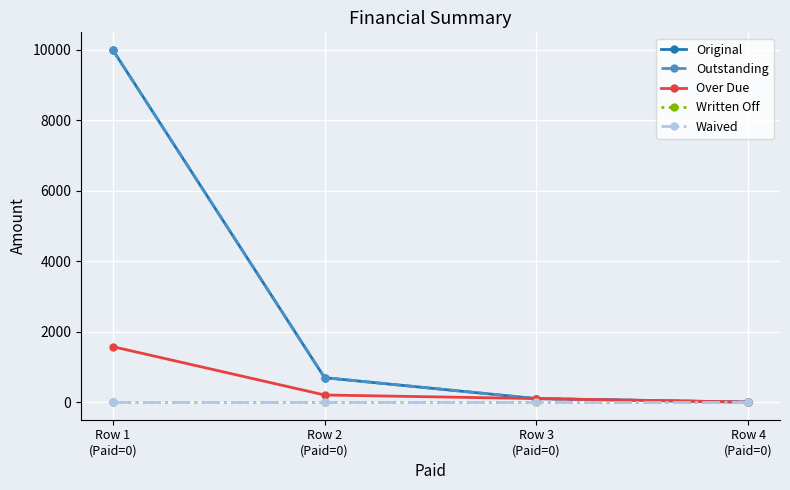

Reading left to right, transcribe all the data shown in this chart.

Original: 10000.0	693.3	100.0	0.0
Outstanding: 10000.0	693.3	100.0	0.0
Over Due: 1575.0	202.0	100.0	0.0
Written Off: 0.0	0.0	0.0	0.0
Waived: 0.0	0.0	0.0	0.0